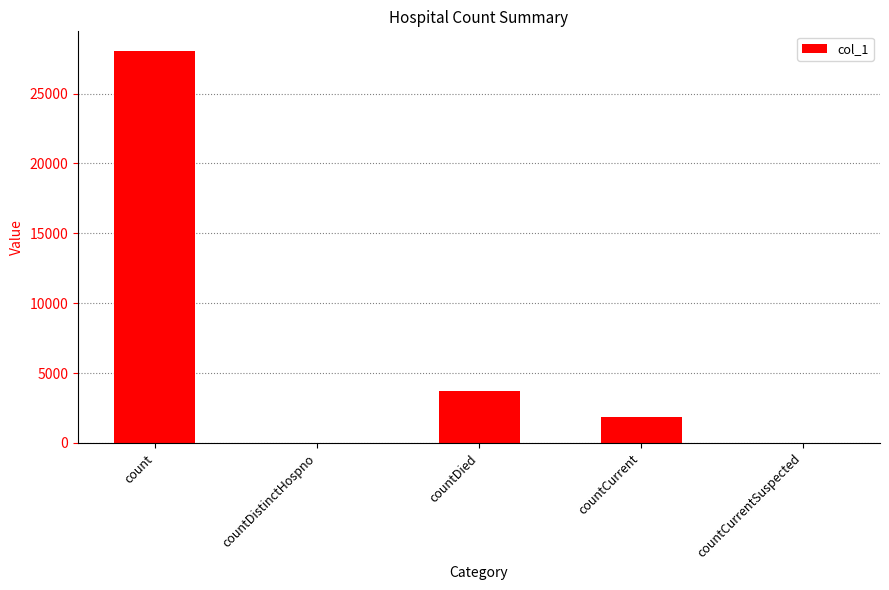

What is the maximum value shown in the chart?

28052